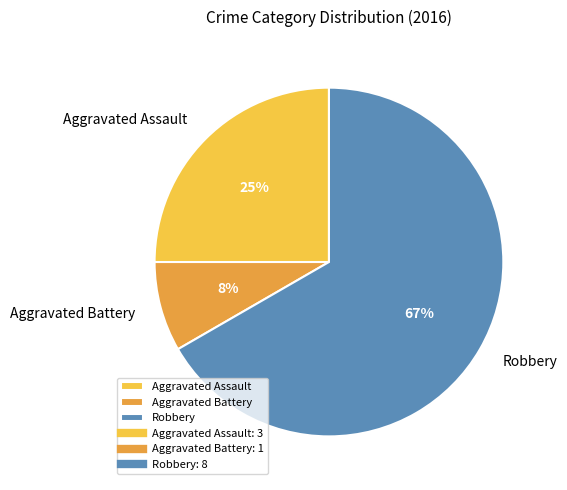

How many segments does this pie chart have?

3